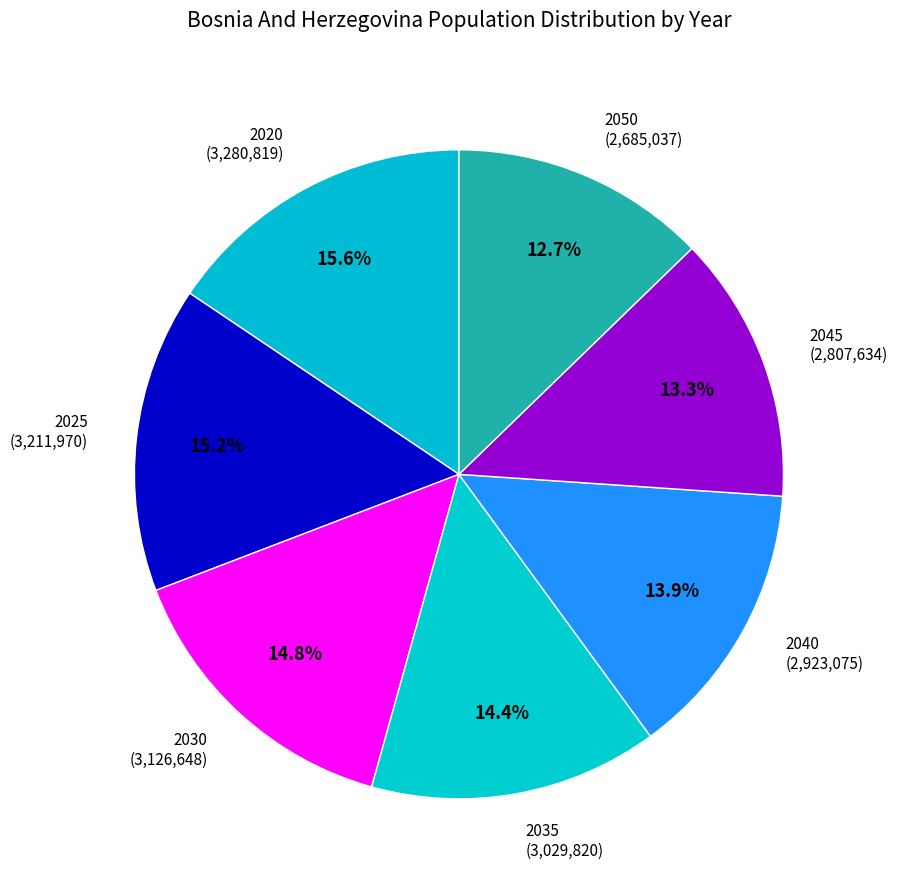

True or false: 2025 accounts for 7% of the total.

False